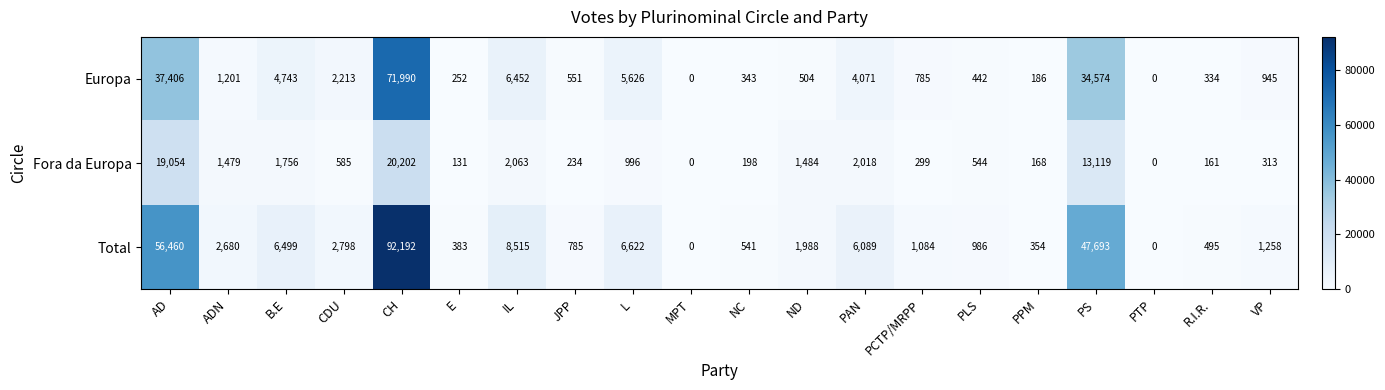

Which series has the widest spread of values?

Total